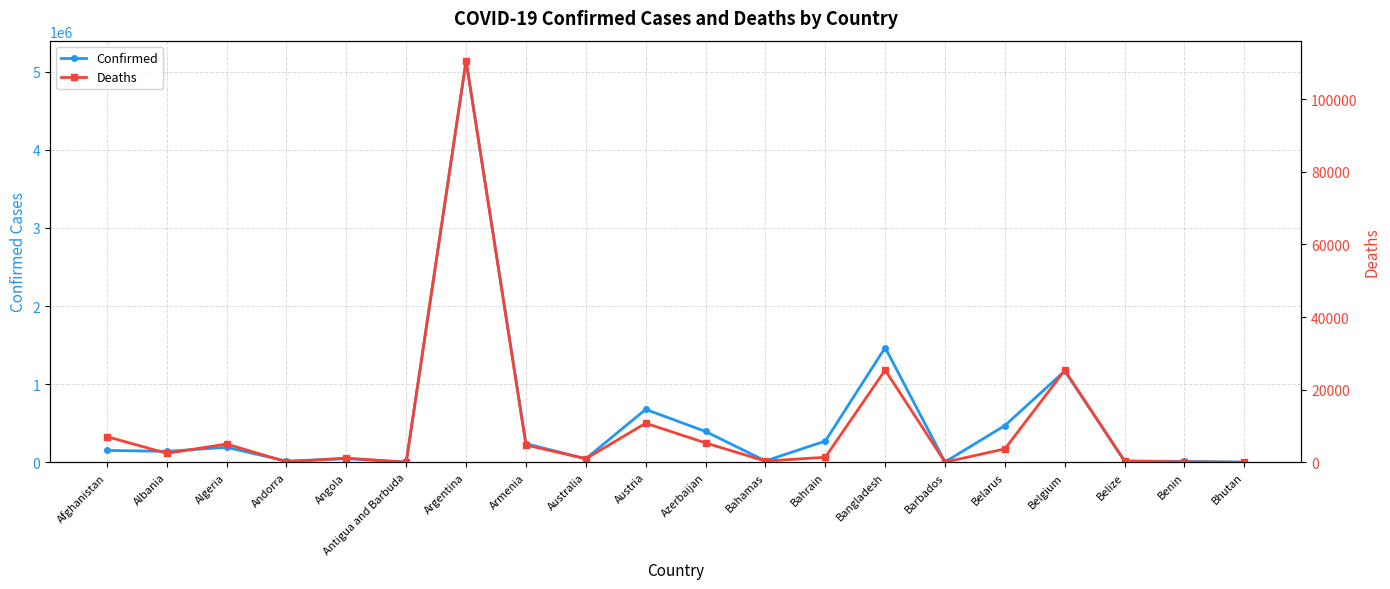

What is the value of the Deaths point at the 16th from the left?

3691